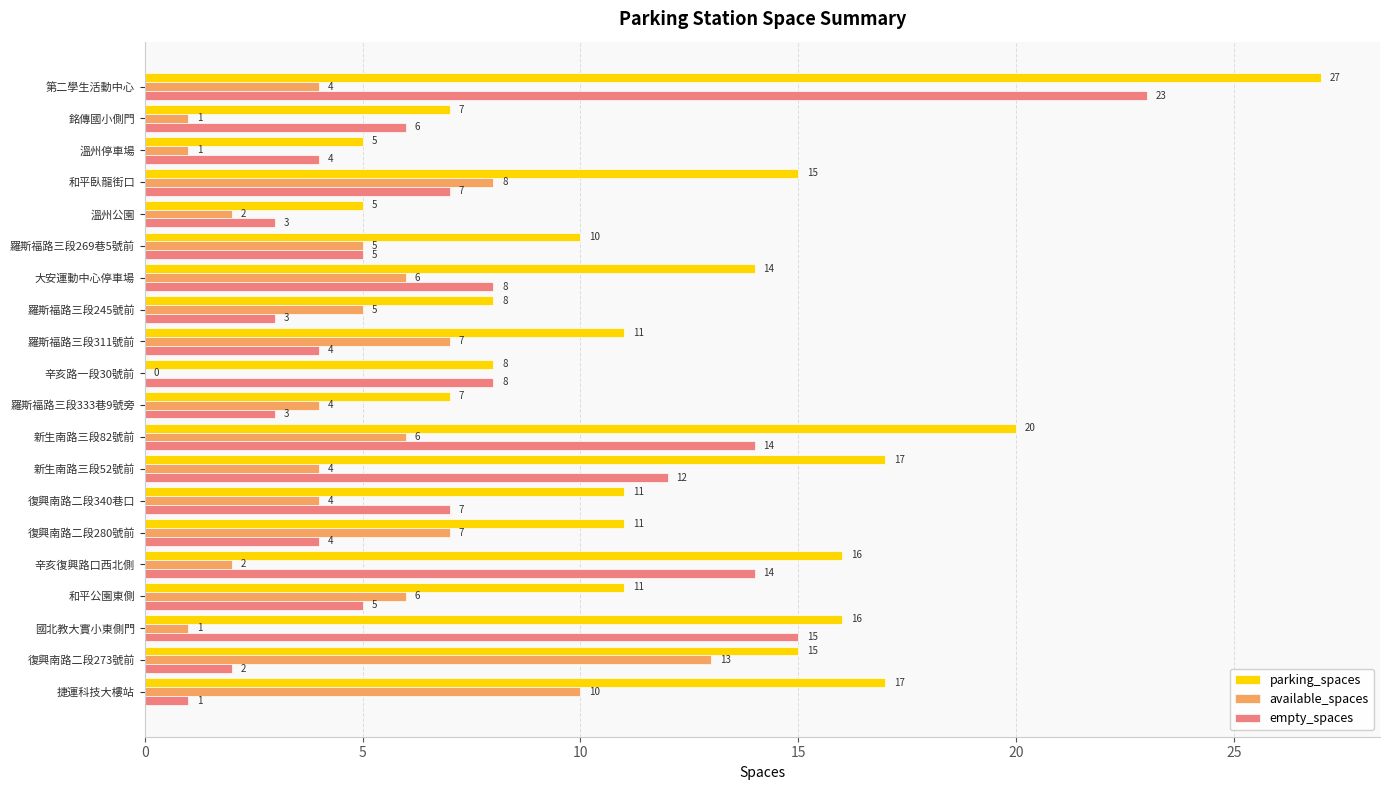

Between 復興南路二段273號前 and 新生南路三段82號前, which series saw the biggest shift?

empty_spaces